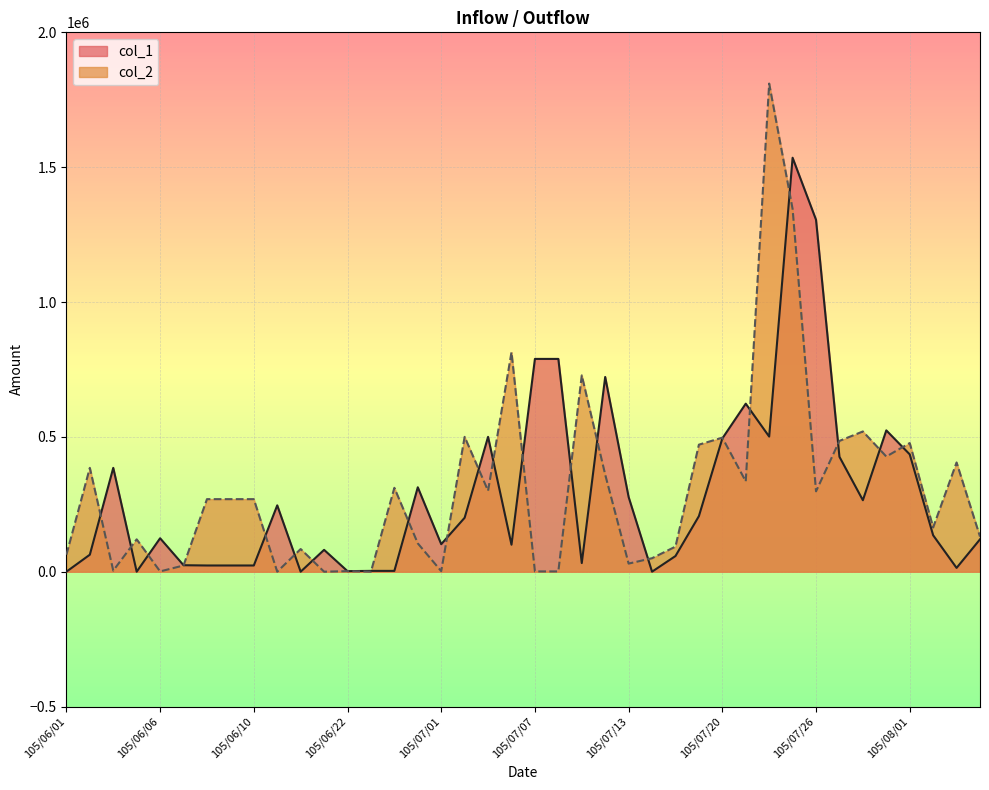

Rank the series by their maximum value, from lowest to highest.

col_1, col_2